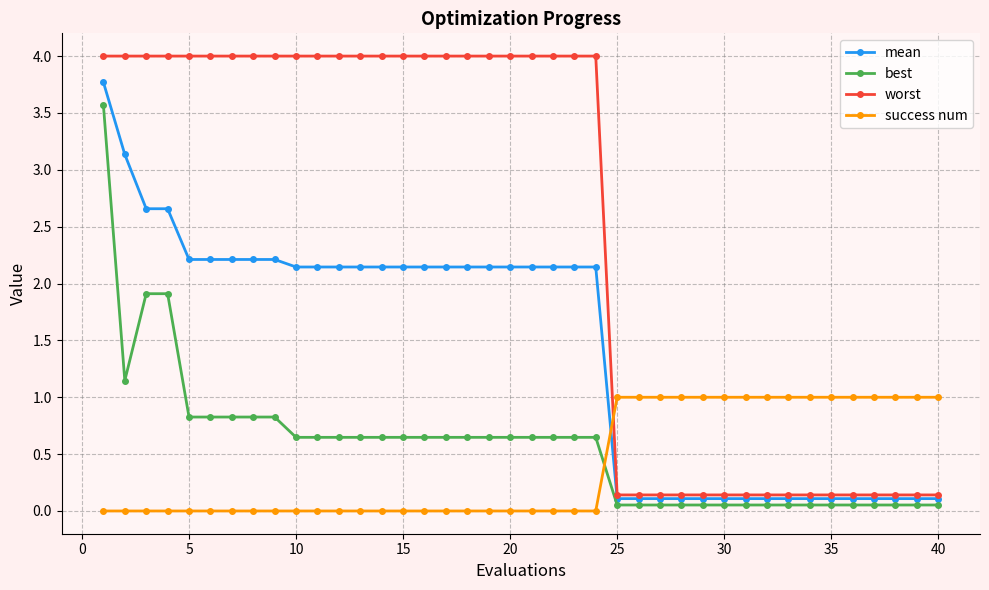

True or false: success num and best intersect in this chart.

True